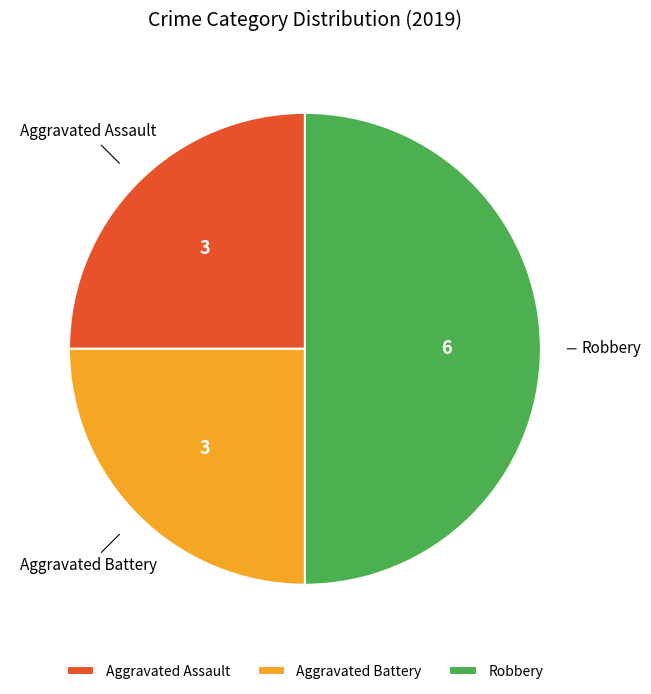

The Aggravated Battery slice represents 25% of the pie. True or false?

True